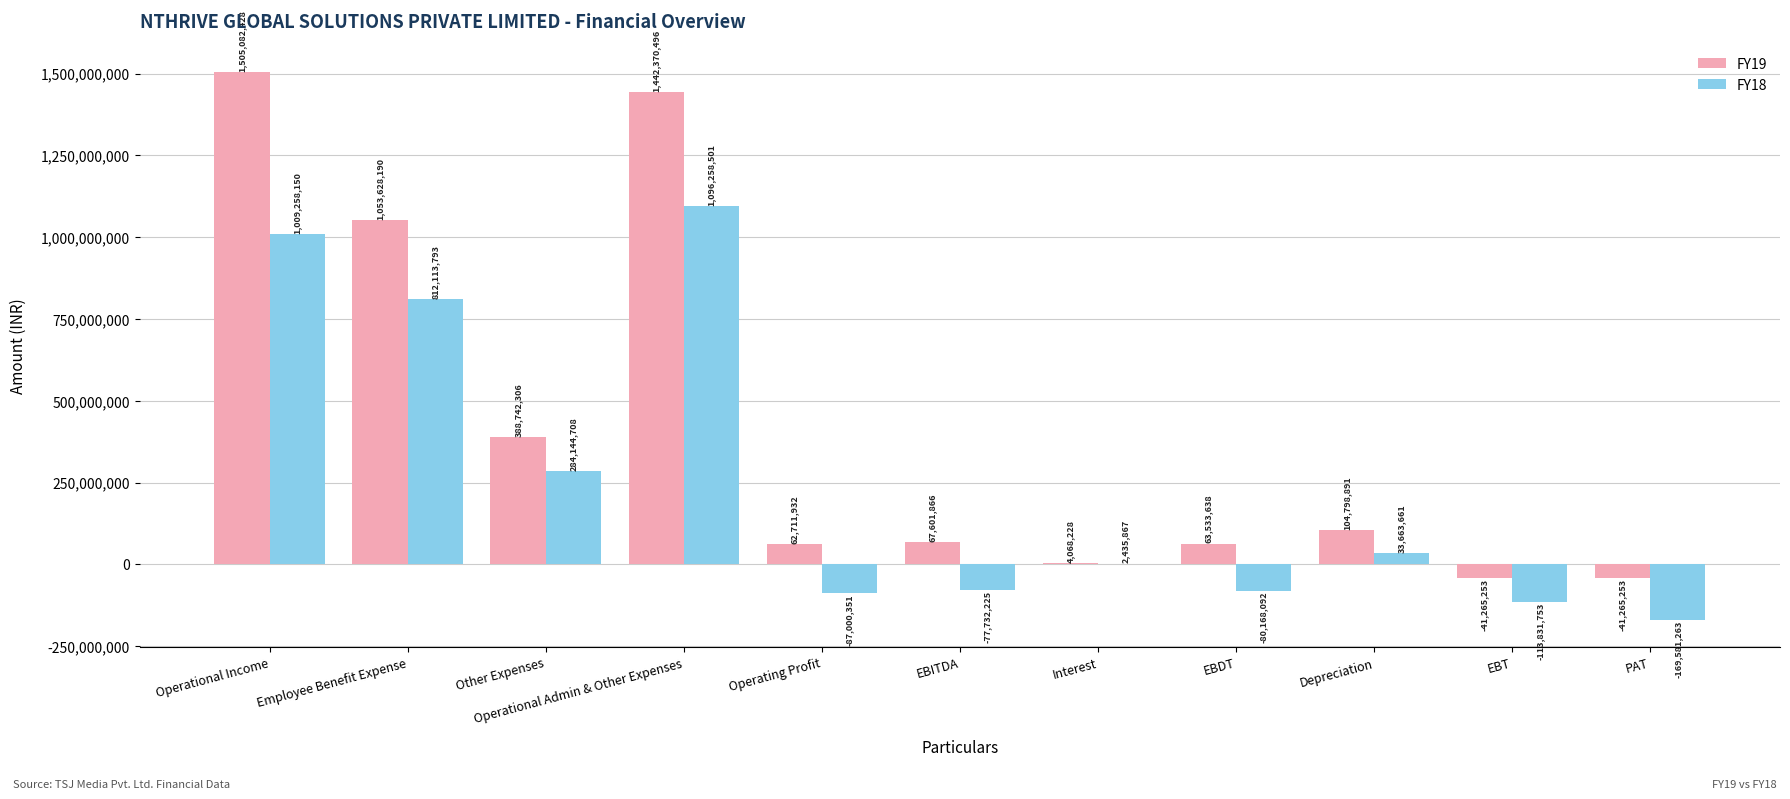

The FY18 series shows -87000351 at Operating Profit. True or false?

True